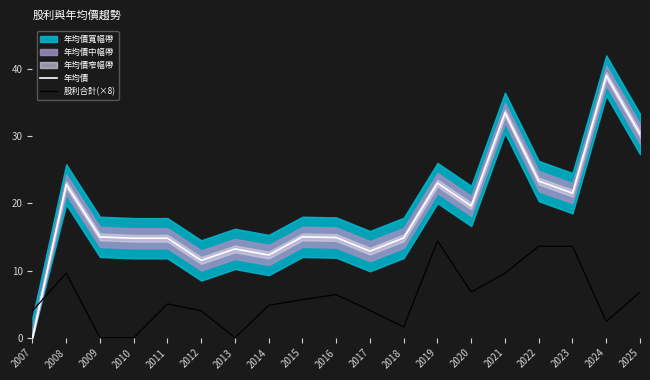

At which label is 股利合計(×8) closest to 7?

2020